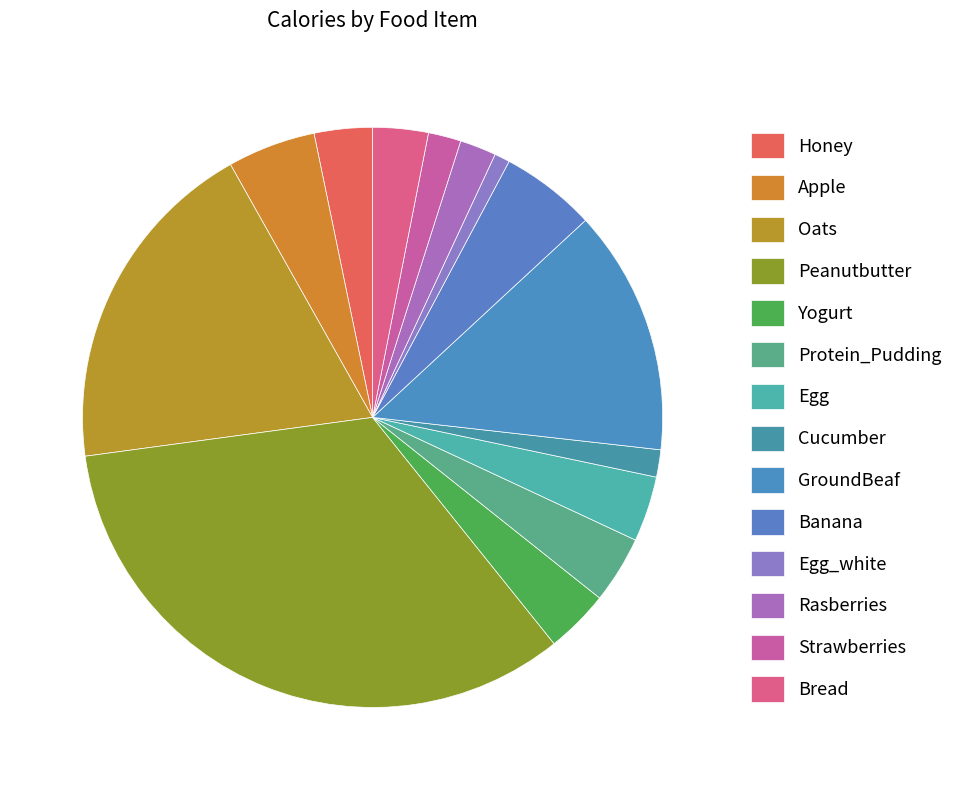

Is it true that Bread is 1% of the pie?

False